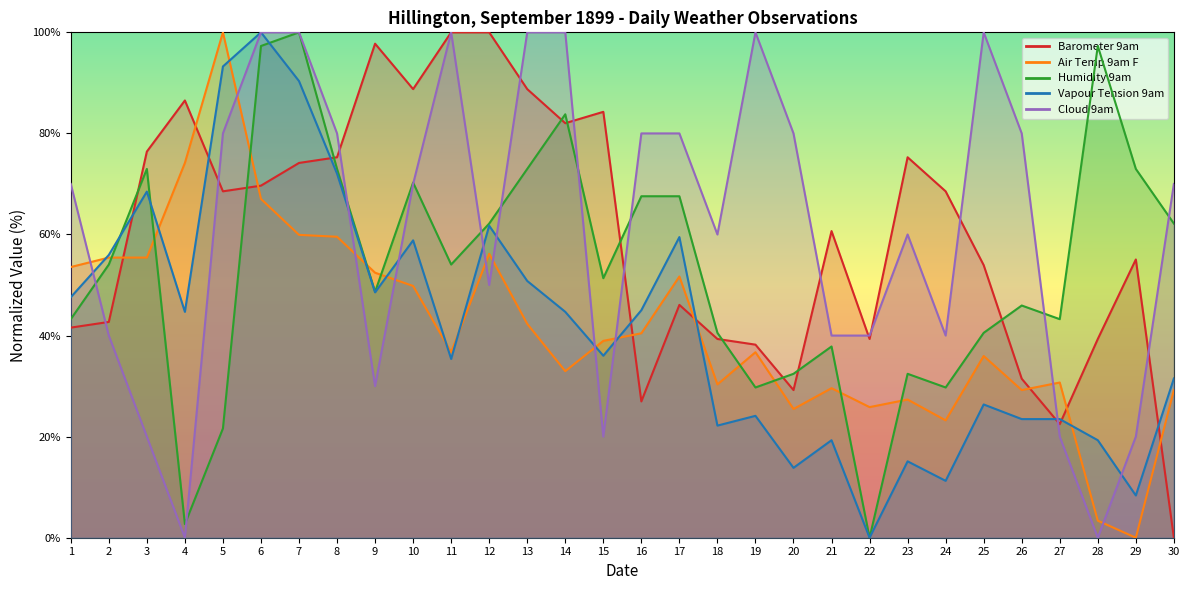

Rank the series at 22 from lowest to highest value.

Humidity 9am, Vapour Tension 9am, Air Temp 9am F, Barometer 9am, Cloud 9am